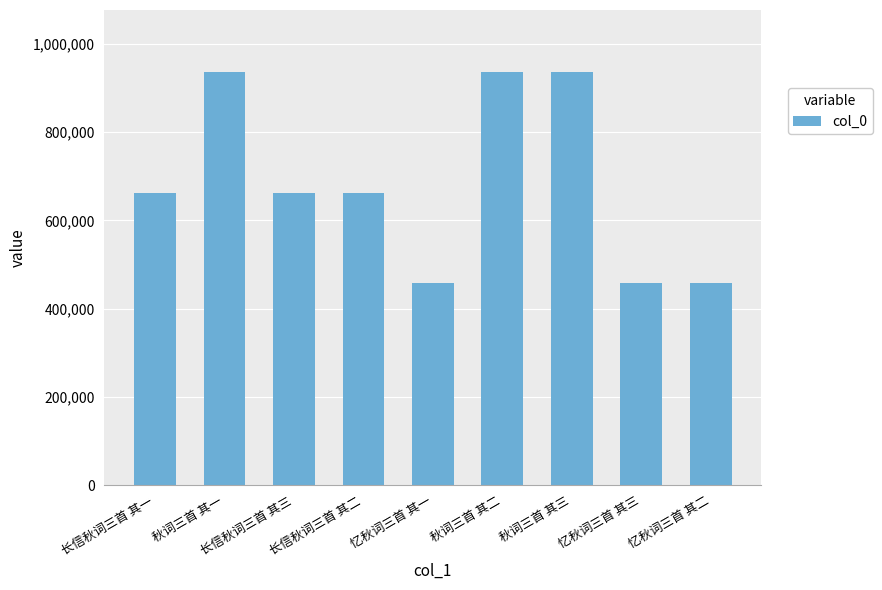

What is the greatest value displayed?

936426